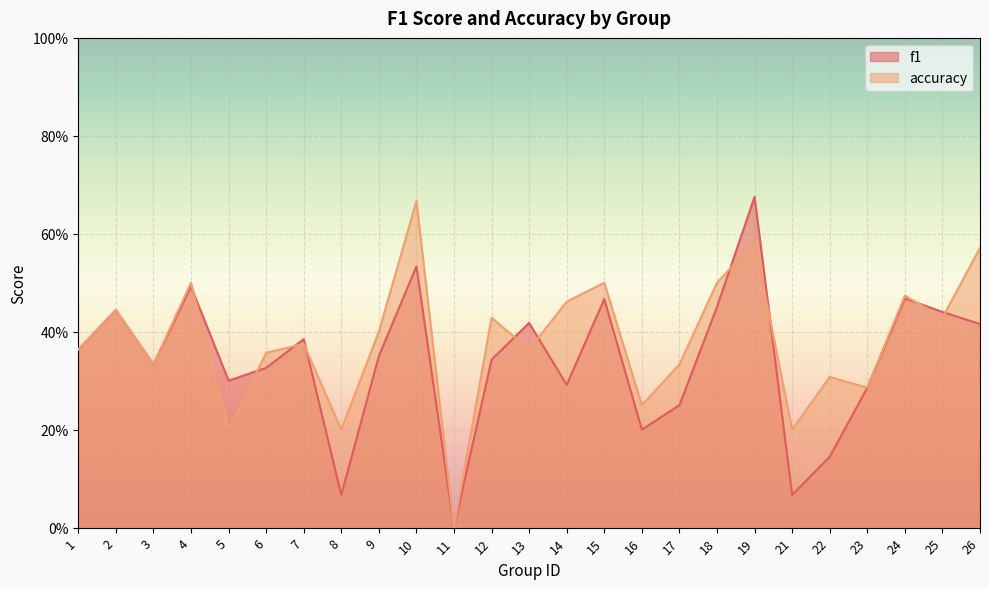

At how many categories does at least one series exceed 0?

24